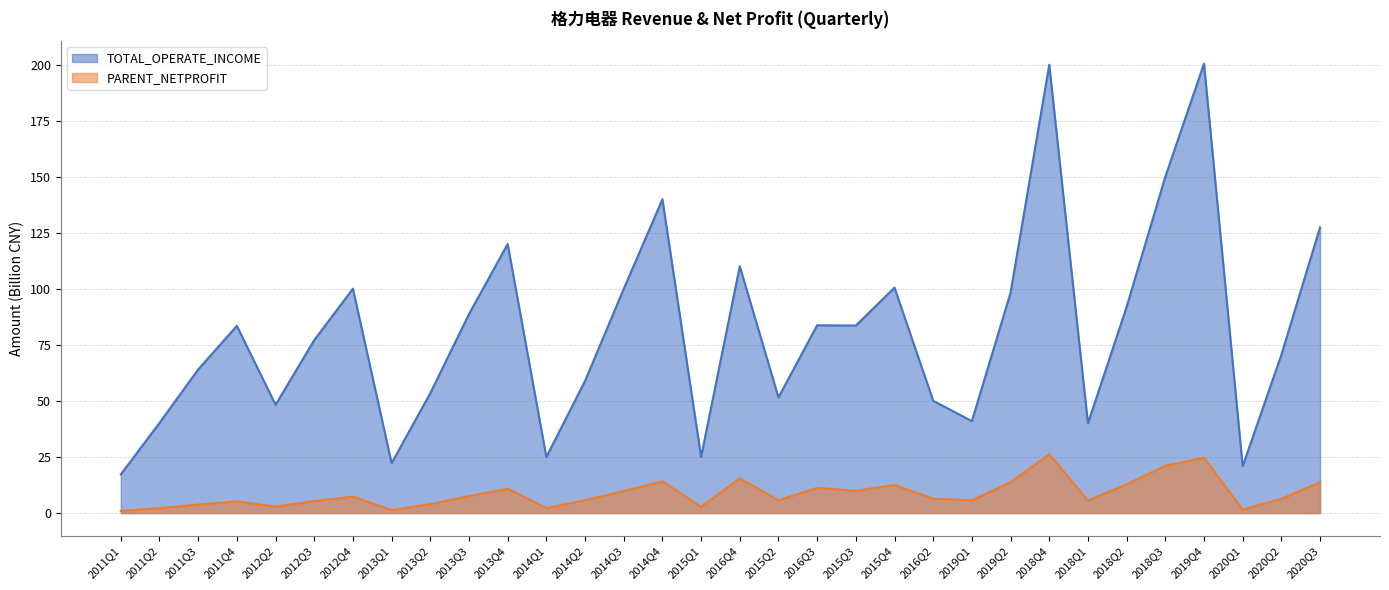

What is the difference between the second highest and minimum values in the PARENT_NETPROFIT series?

23.8